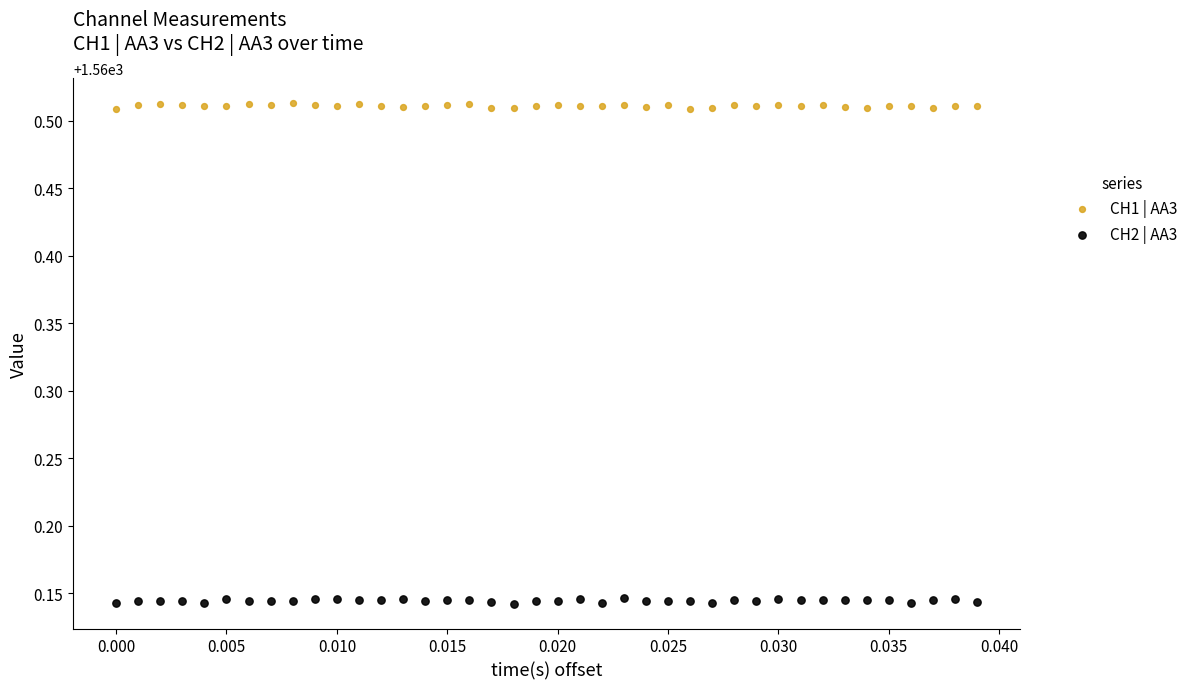

What are all the series names shown in the legend?

CH1 | AA3, CH2 | AA3